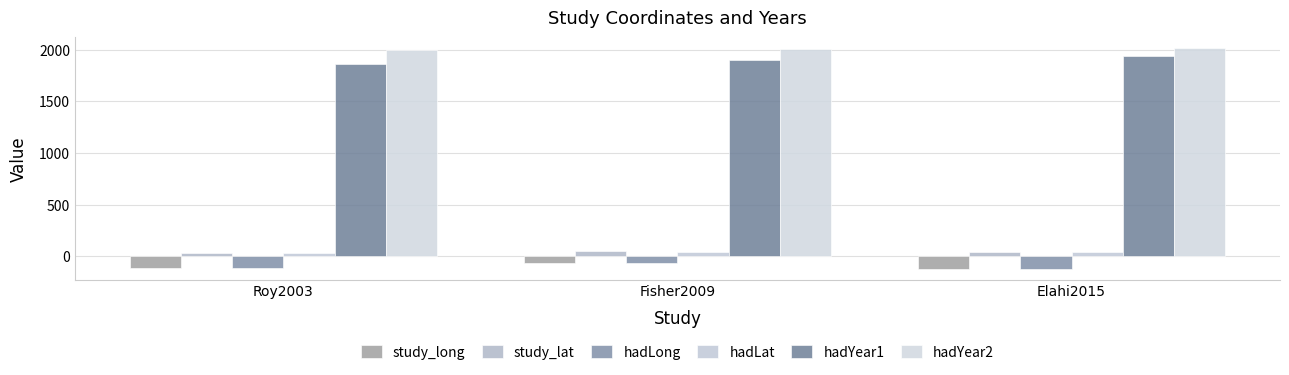

What are all the series names shown in the legend?

study_long, study_lat, hadLong, hadLat, hadYear1, hadYear2